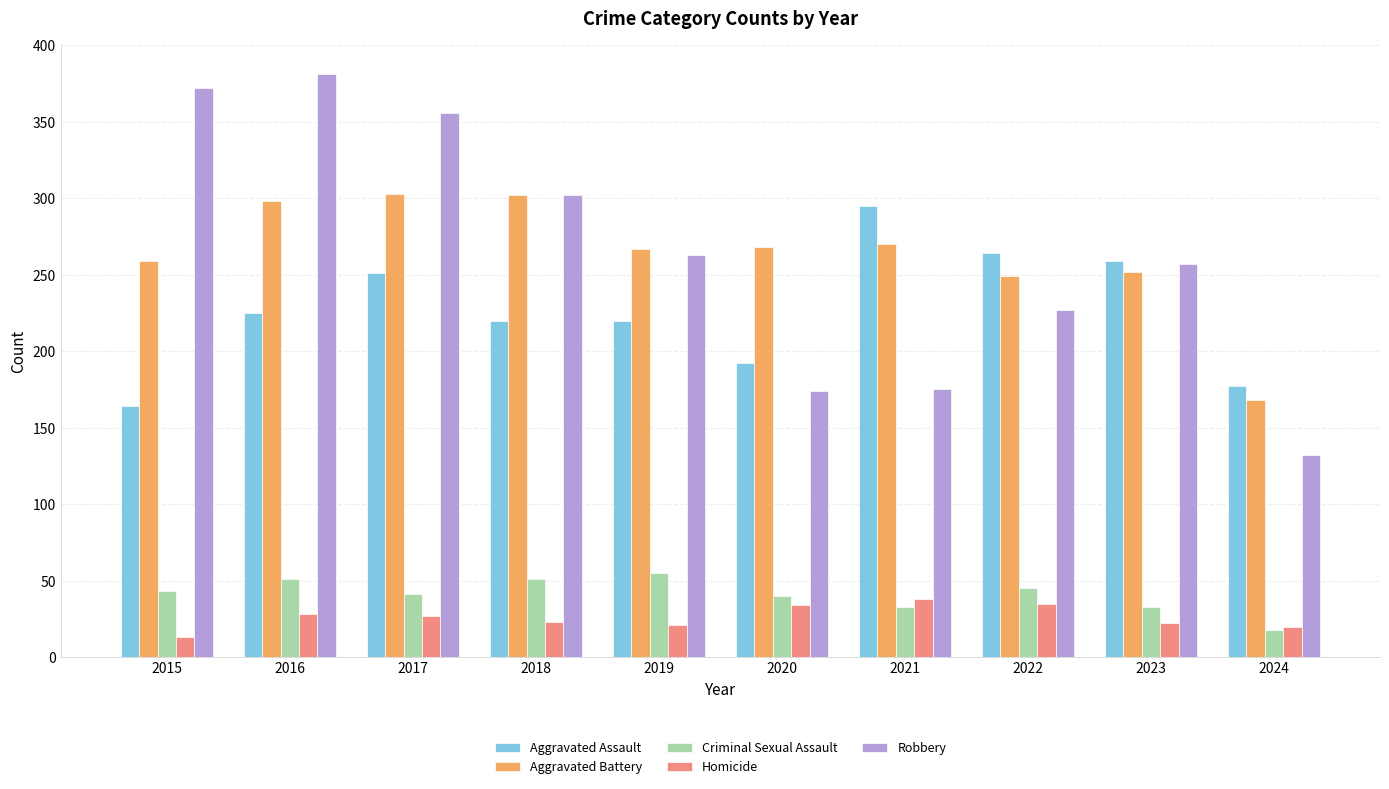

What is the average value of the Robbery series?

264